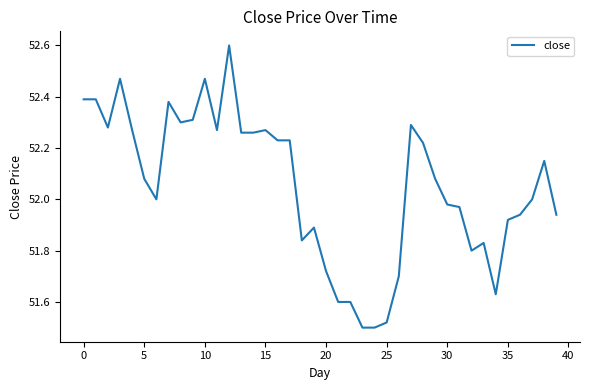

What is the maximum value shown in the chart?

52.6